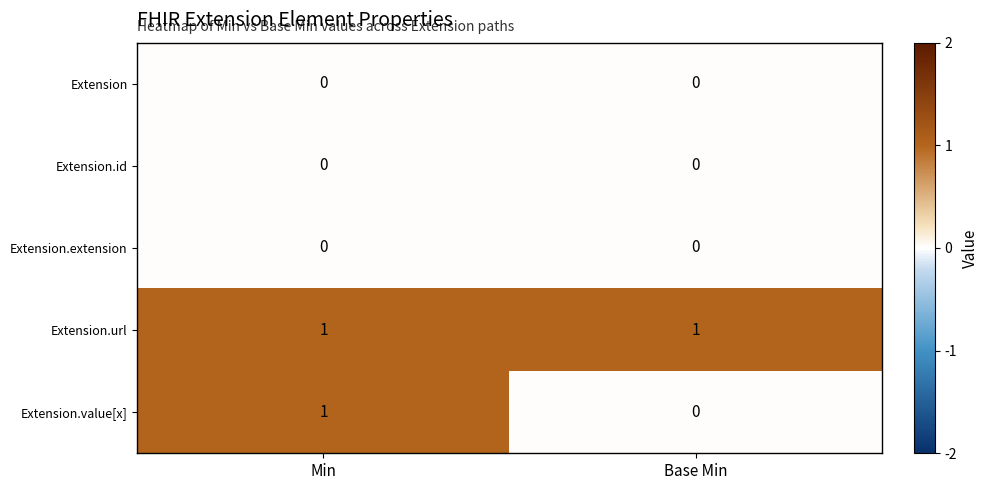

At which label does Extension.value[x] reach its peak?

Min